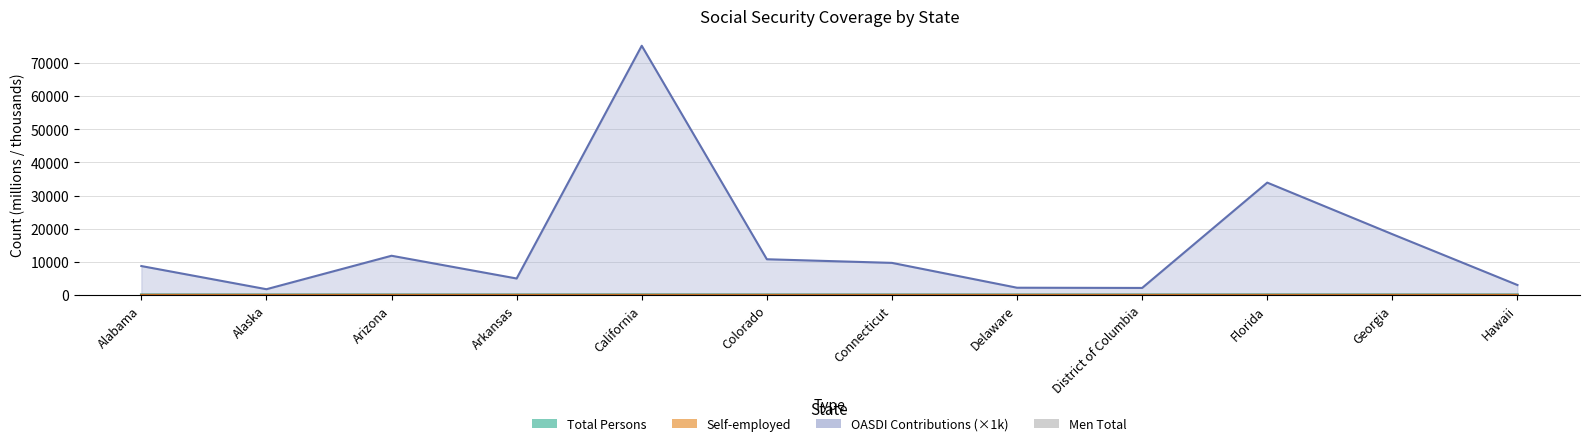

What is the difference between the Men total (col_8) values at Hawaii and Alaska?

0.2